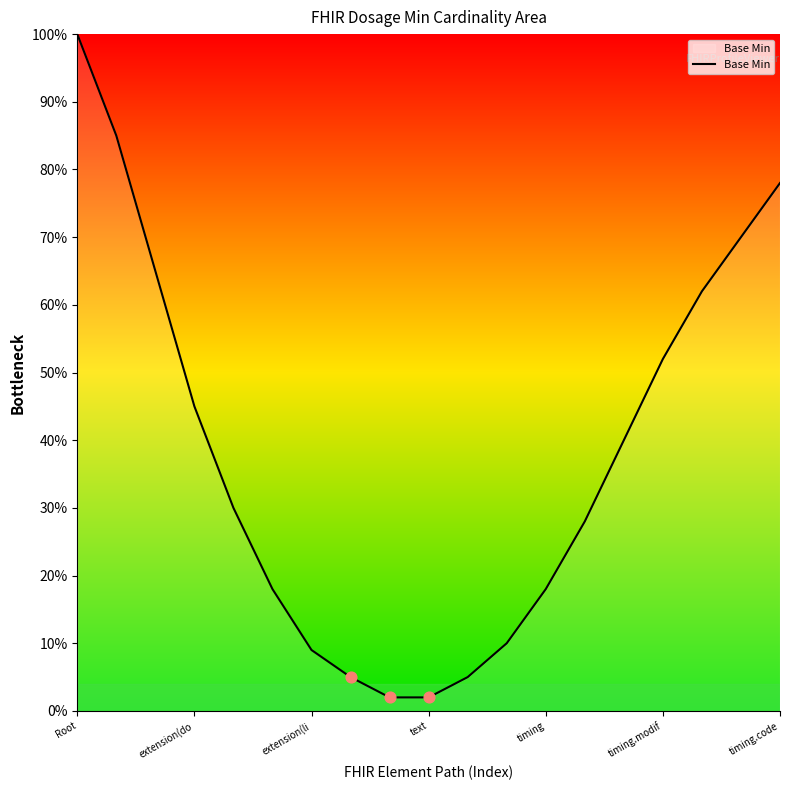

Is this an area chart (filled region under the line)?

Yes